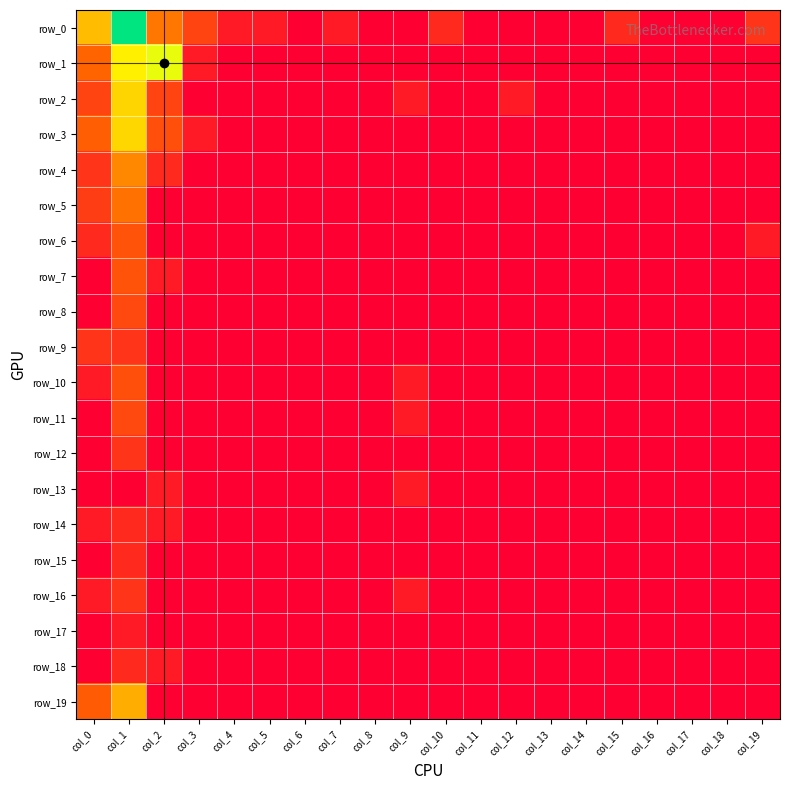

At which label does row_11 reach its minimum?

col_0